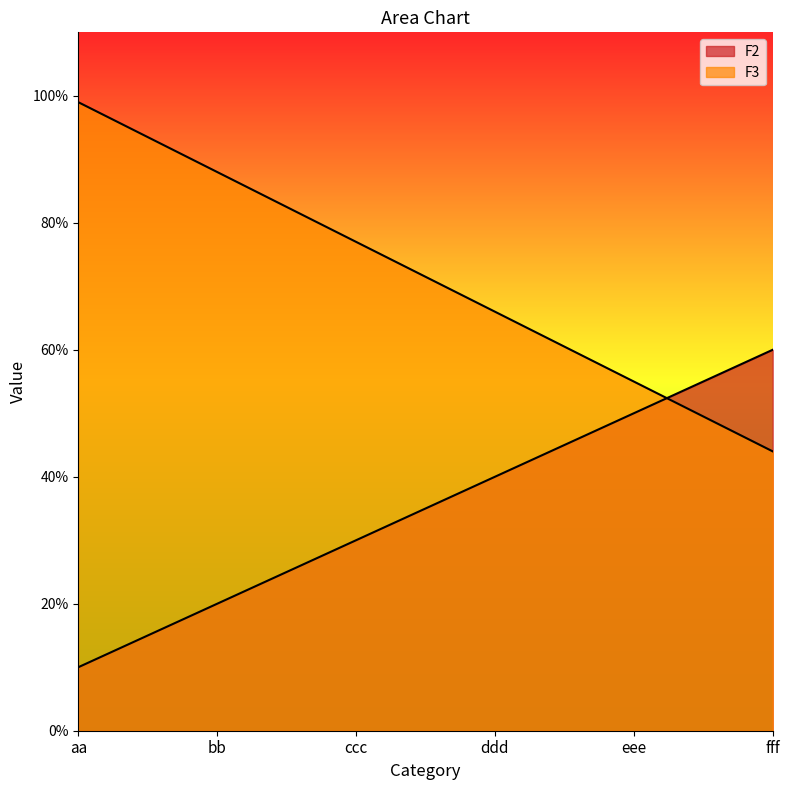

True or false: F2 has more than 1 interior local peaks.

False